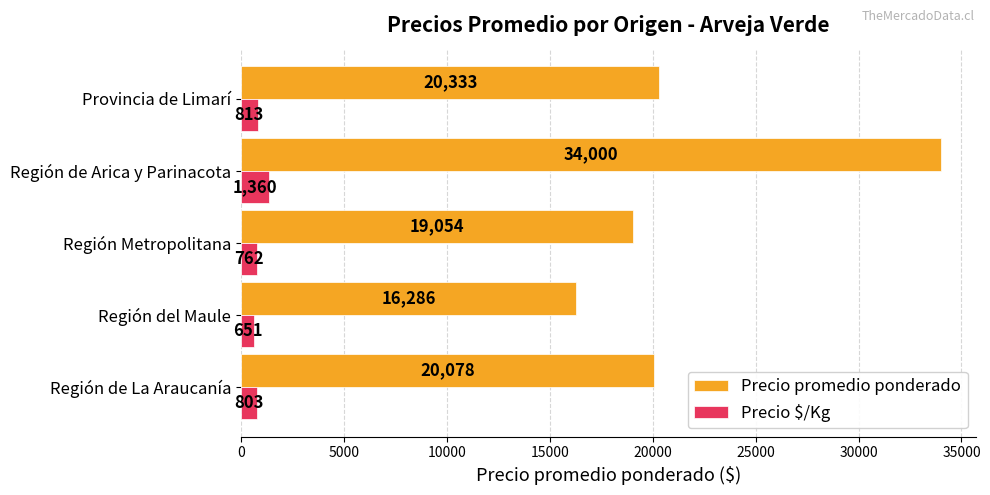

At which label is Precio $/Kg closest to 1005?

Provincia de Limarí